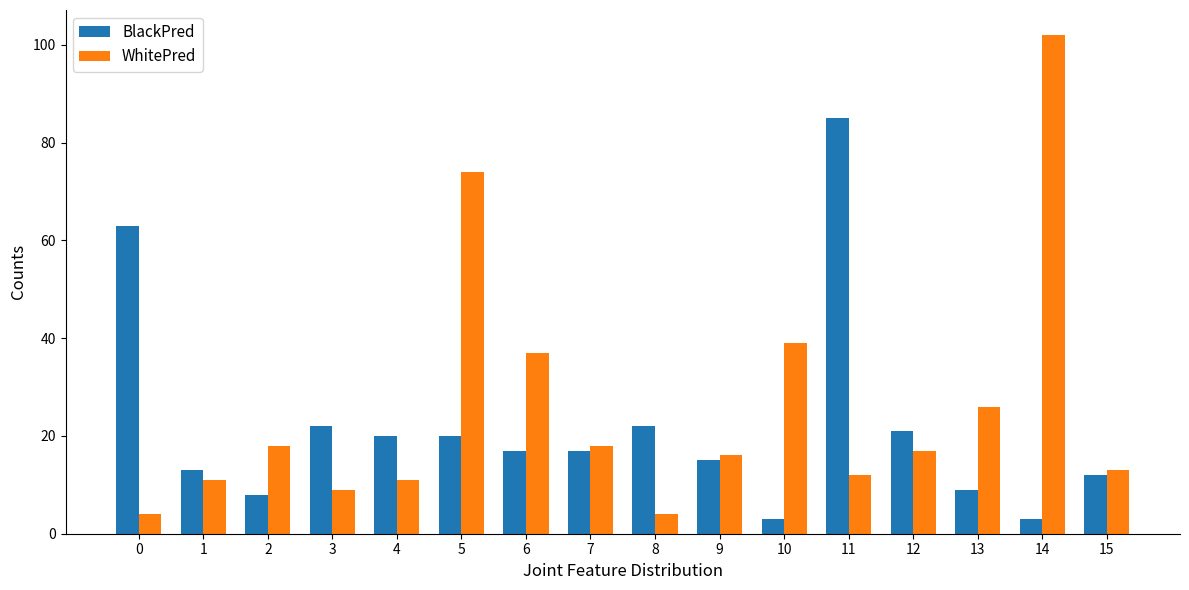

Reading right to left, what are all the values shown in this chart?

BlackPred: 15=12	14=3	13=9	12=21	11=85	10=3	9=15	8=22	7=17	6=17	5=20	4=20	3=22	2=8	1=13	0=63
WhitePred: 15=13	14=102	13=26	12=17	11=12	10=39	9=16	8=4	7=18	6=37	5=74	4=11	3=9	2=18	1=11	0=4